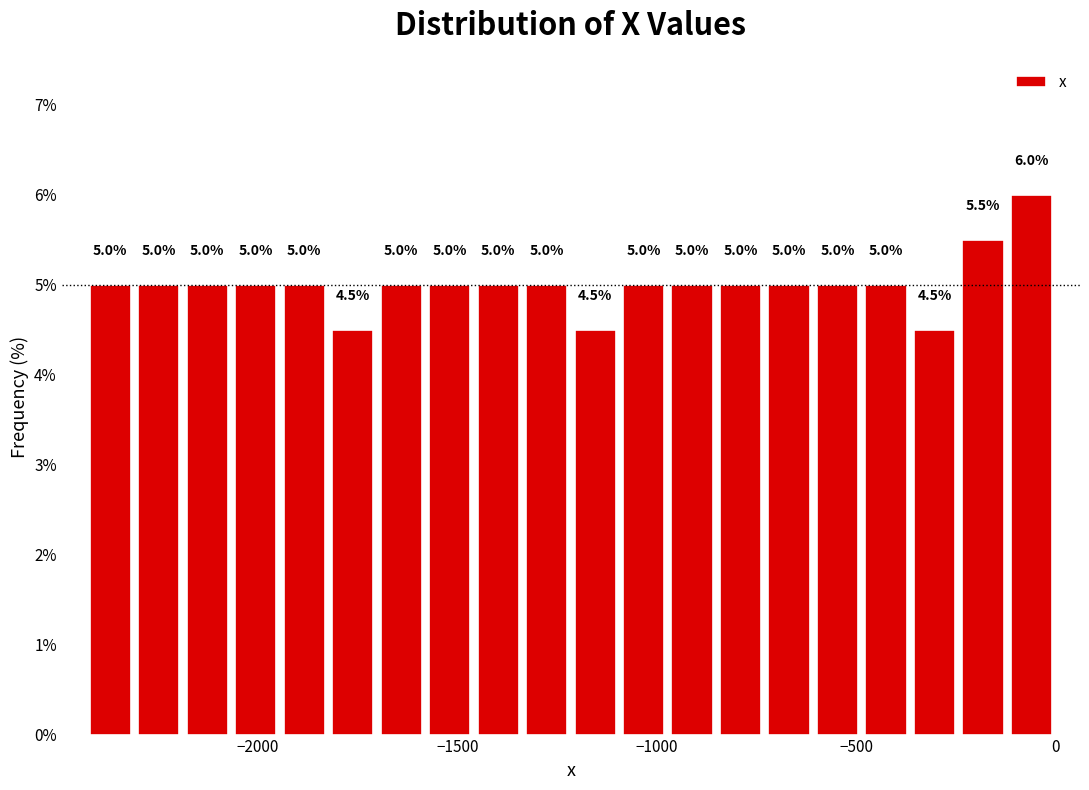

Around what value on the x-axis is the tallest bar? Give the approximate position of its centre, as read against the axis.

-50